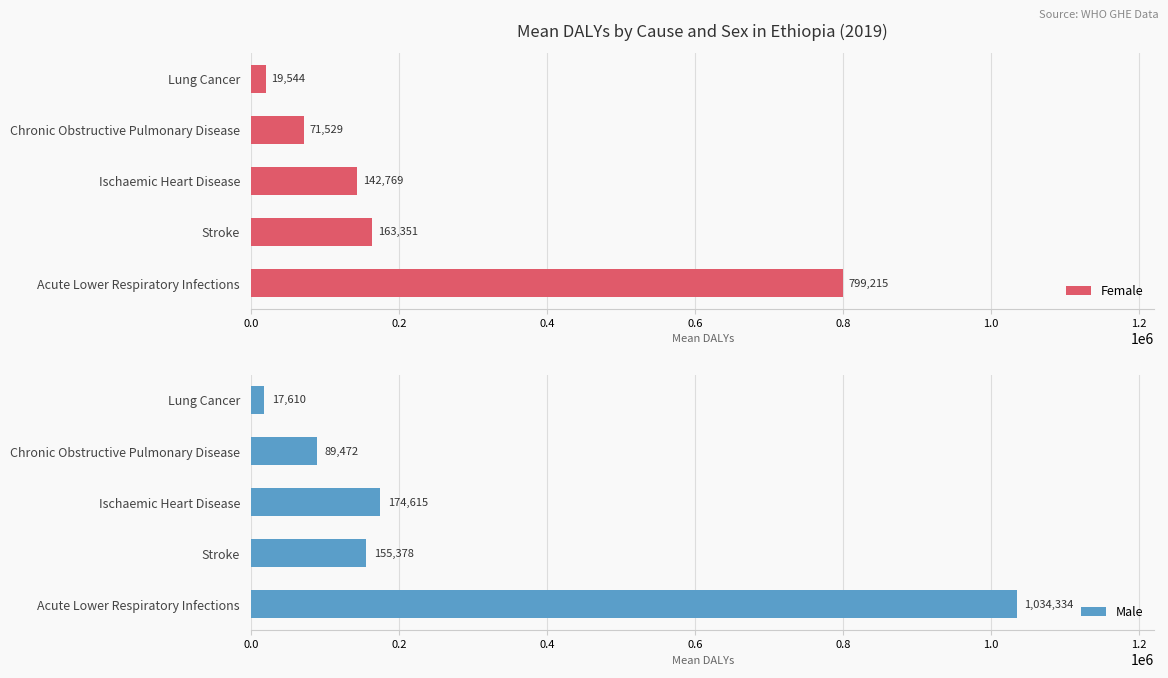

What is the difference between the Female values at 0.6 and 0.8?

51984.7